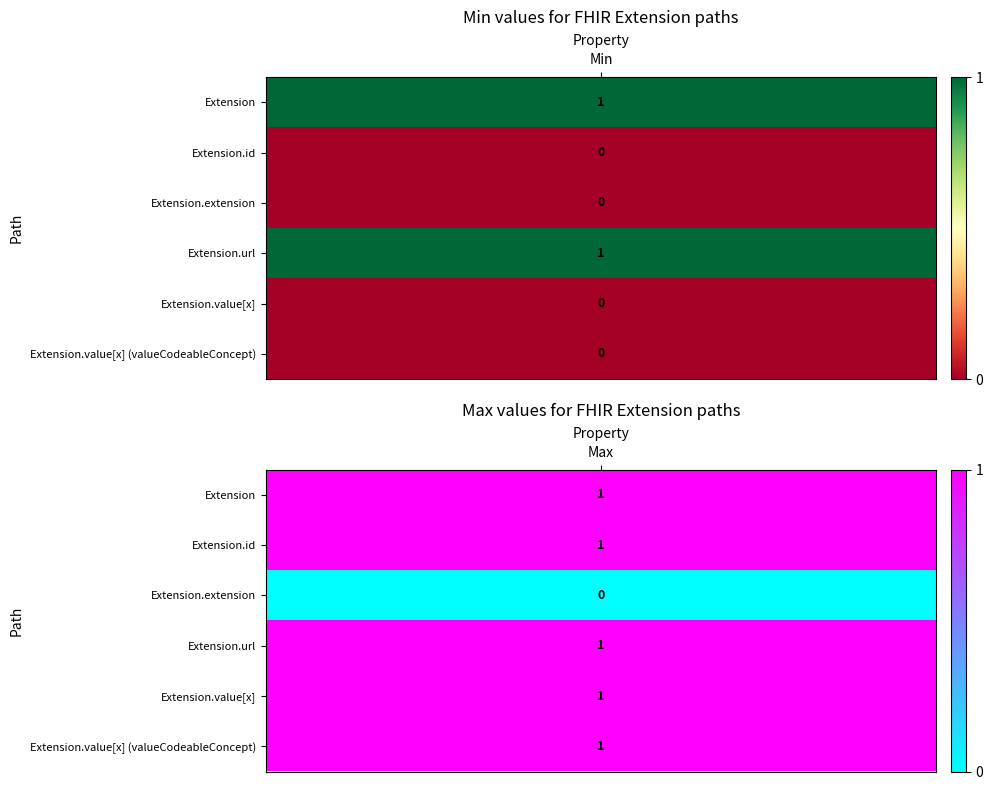

Rank the series at Extension from highest to lowest value.

Extension, Extension.url, Extension.id, Extension.extension, Extension.value[x], Extension.value[x] (valueCodeableConcept)